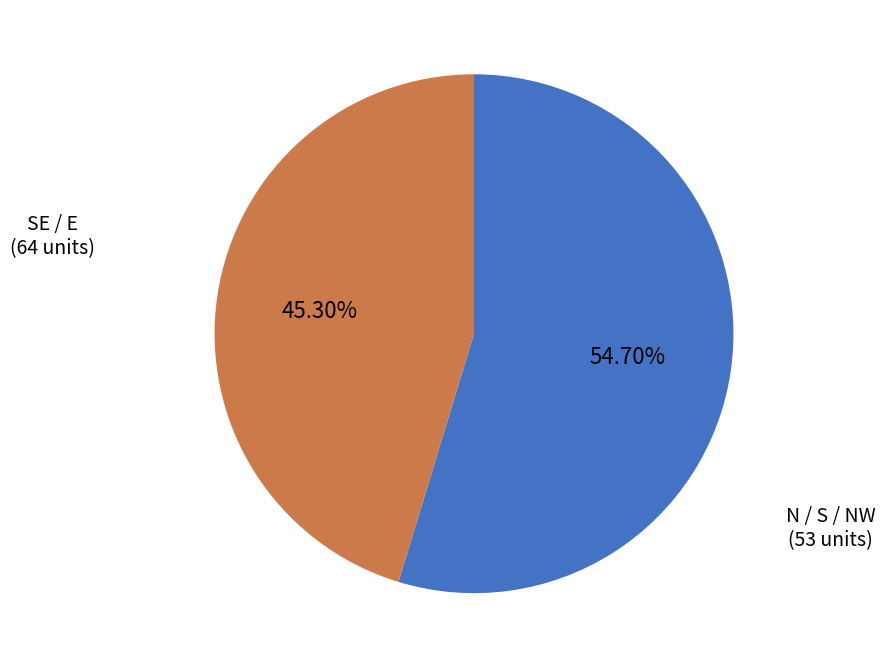

Count the number of slices in the pie.

2